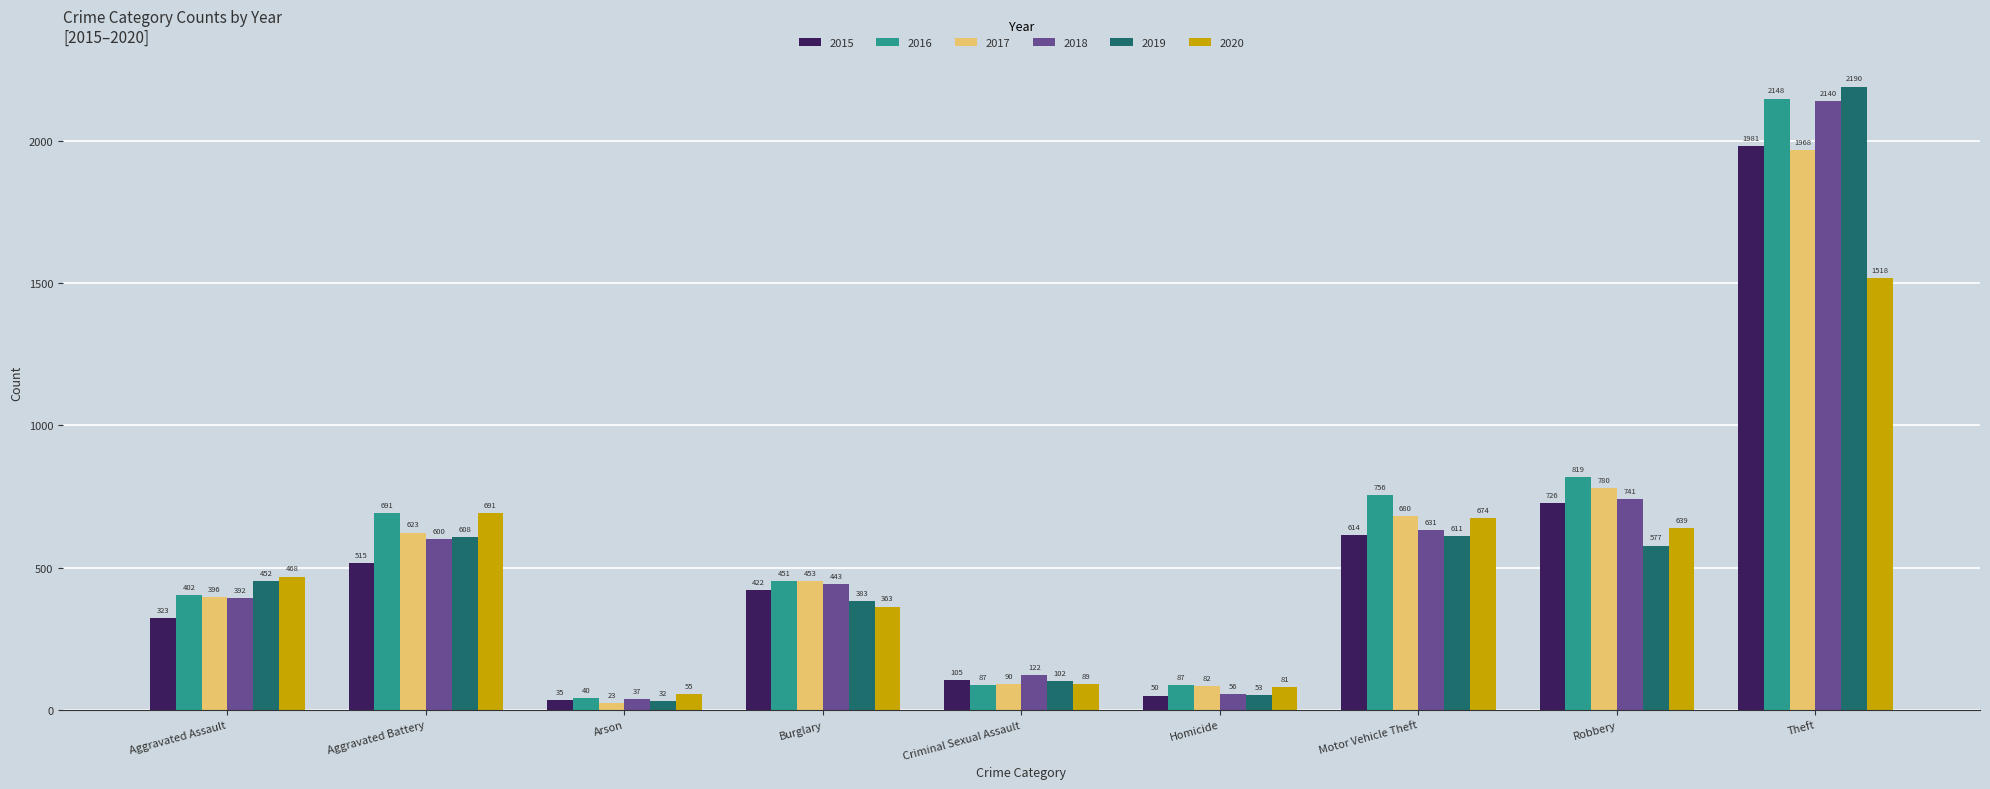

What is the label of the 5th bar from the left?

Criminal Sexual Assault